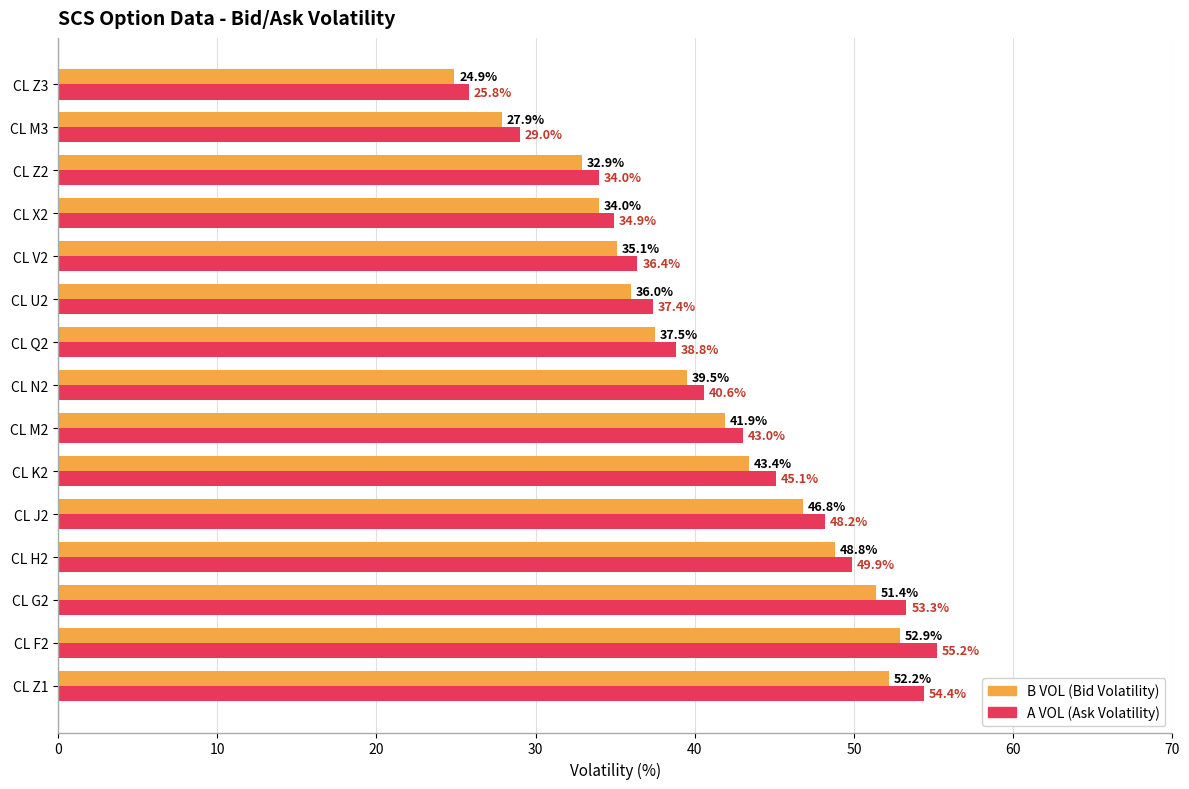

What is the total value across all series at CL Z3?

50.7